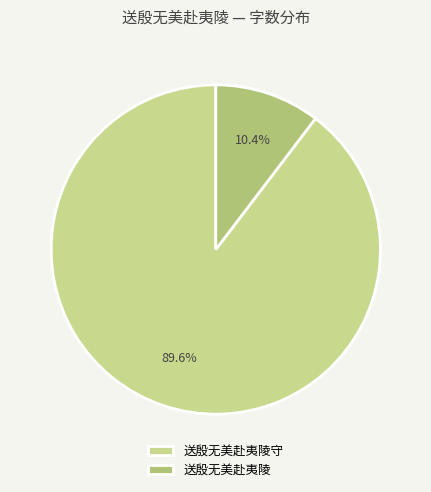

How many slices are in this pie chart?

2